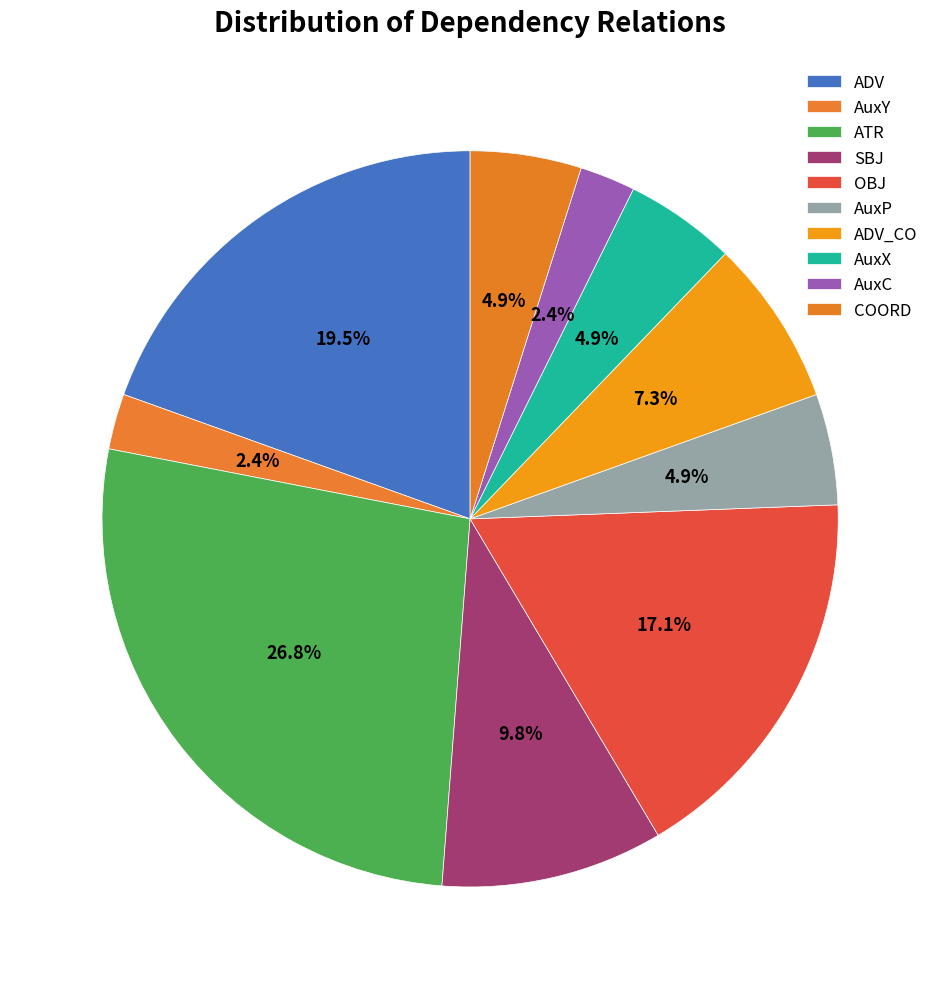

Count the number of slices in the pie.

10